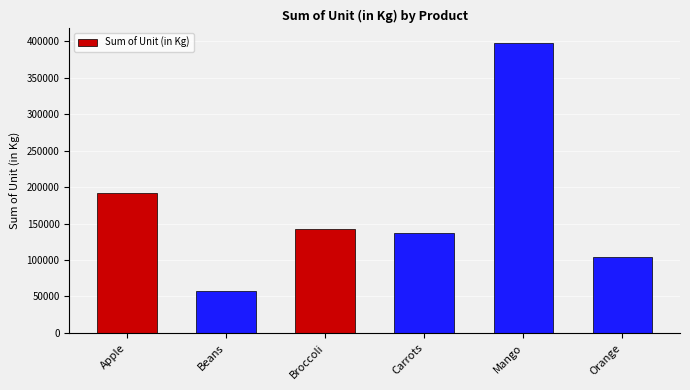

Does the chart contain any negative values?

No